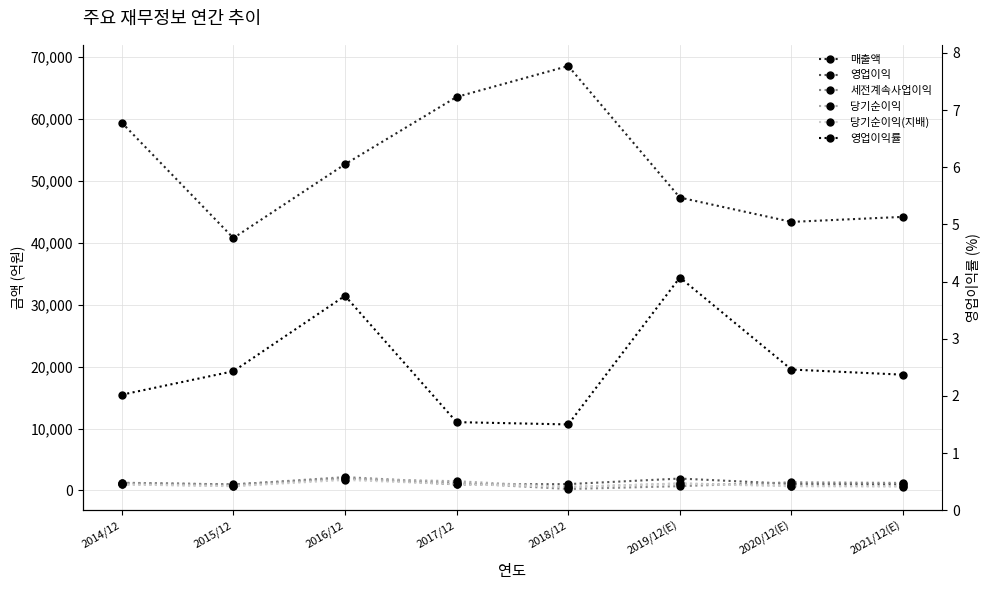

How many lines are shown in the chart?

6